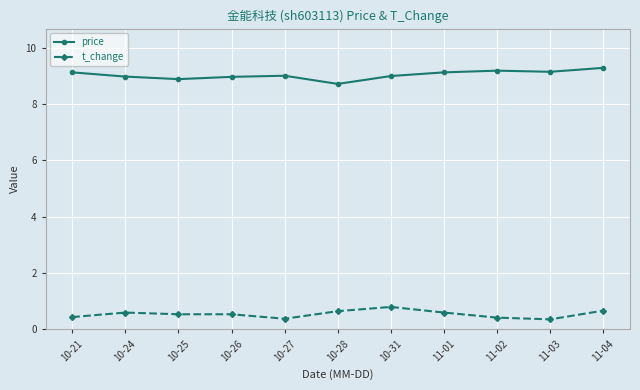

What are all the series names shown in the legend?

price, t_change